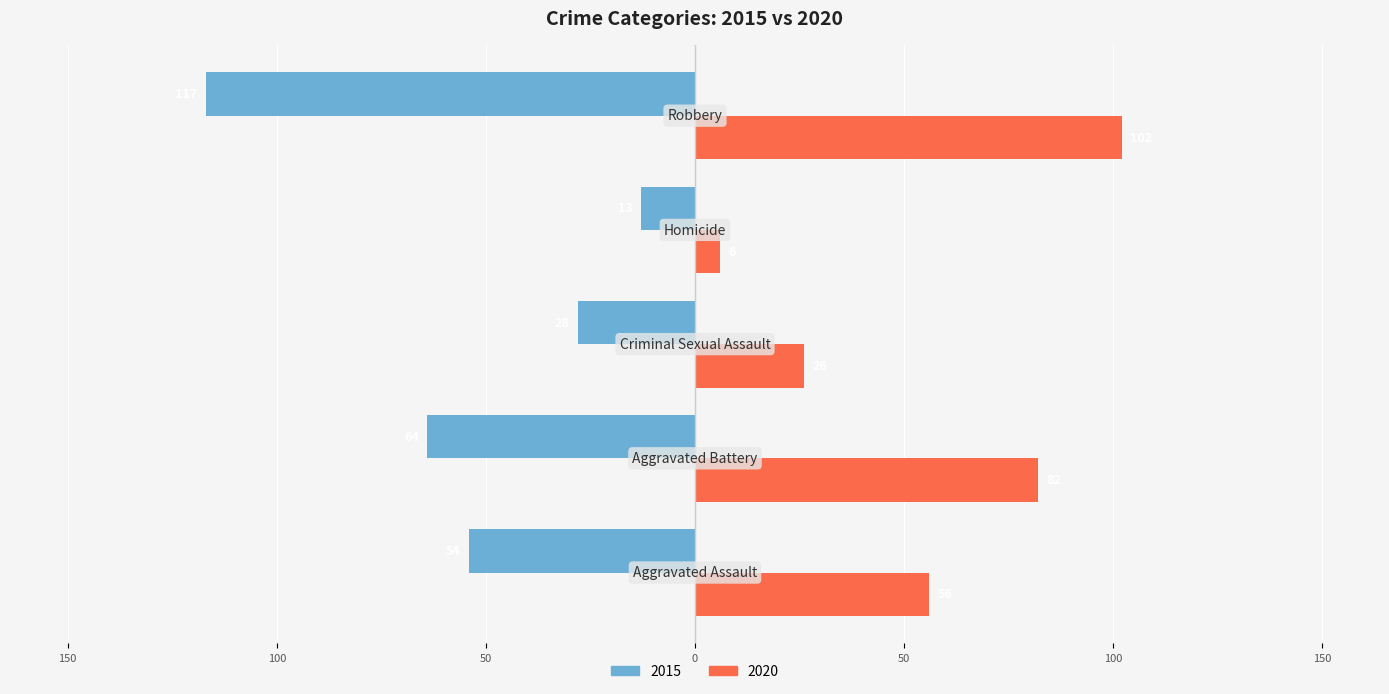

What are all the series names shown in the legend?

2015, 2020